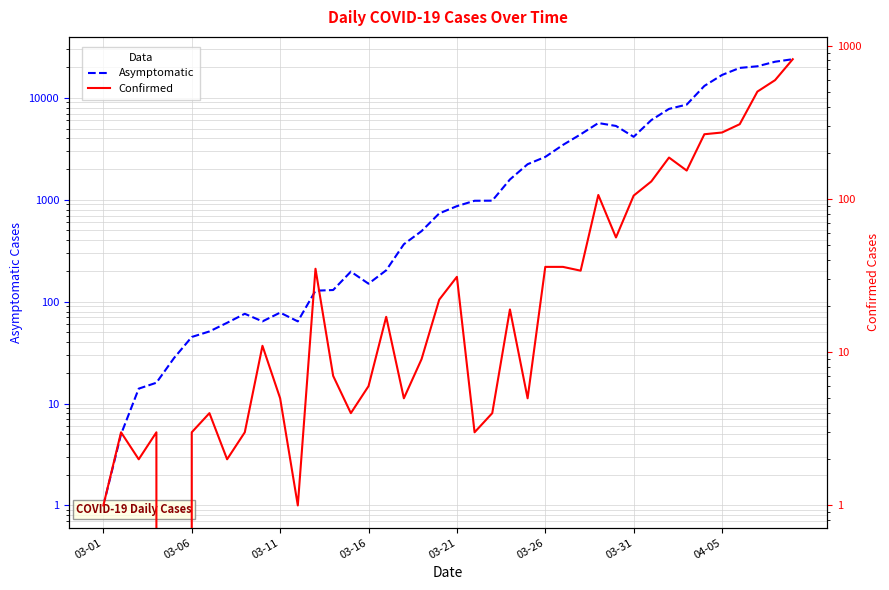

What is the total value across all series at 33?

8734